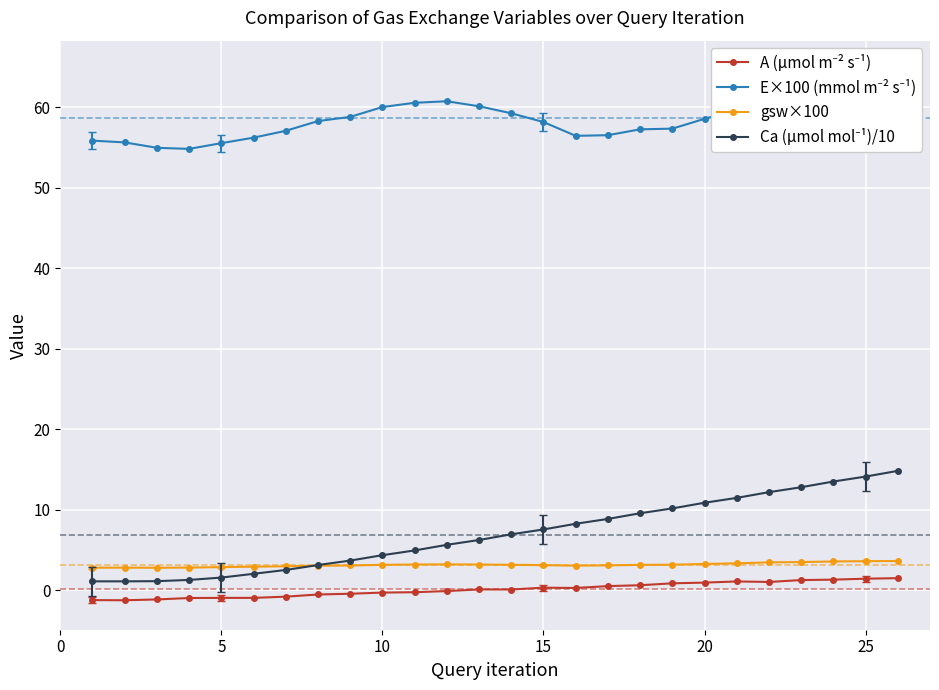

The E×100 (mmol m⁻² s⁻¹) series shows 25.7 at 20. True or false?

False